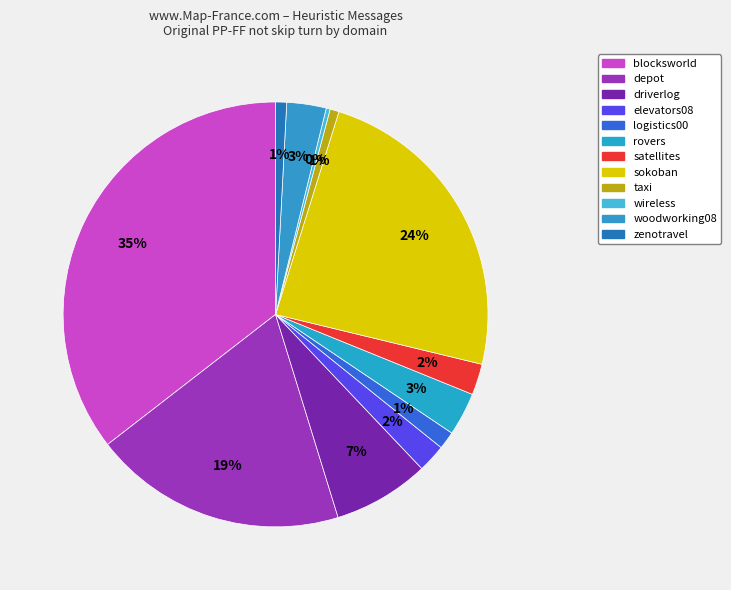

Count the number of slices in the pie.

12